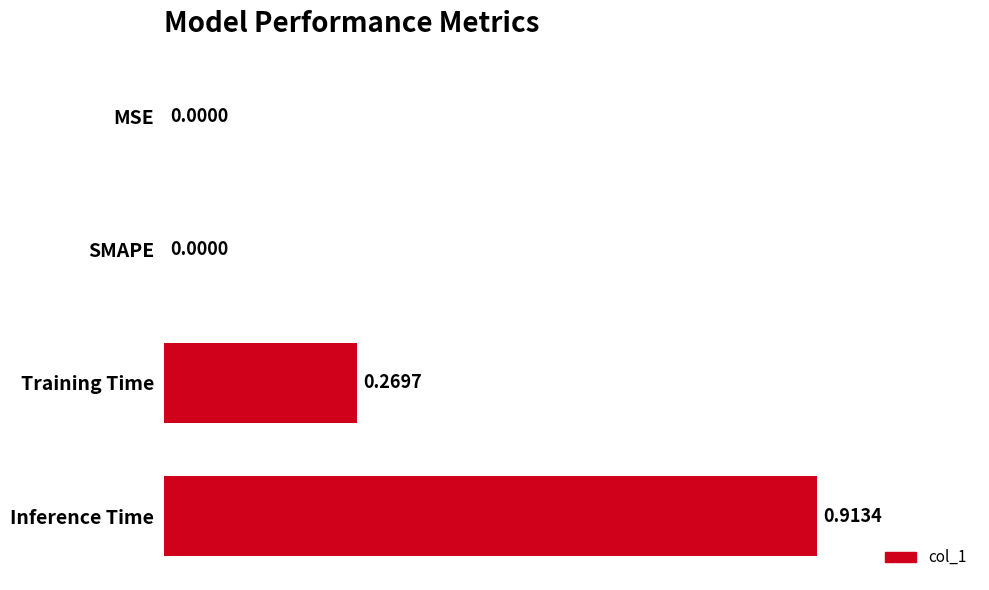

Which has a higher value, MSE or Inference Time?

Inference Time